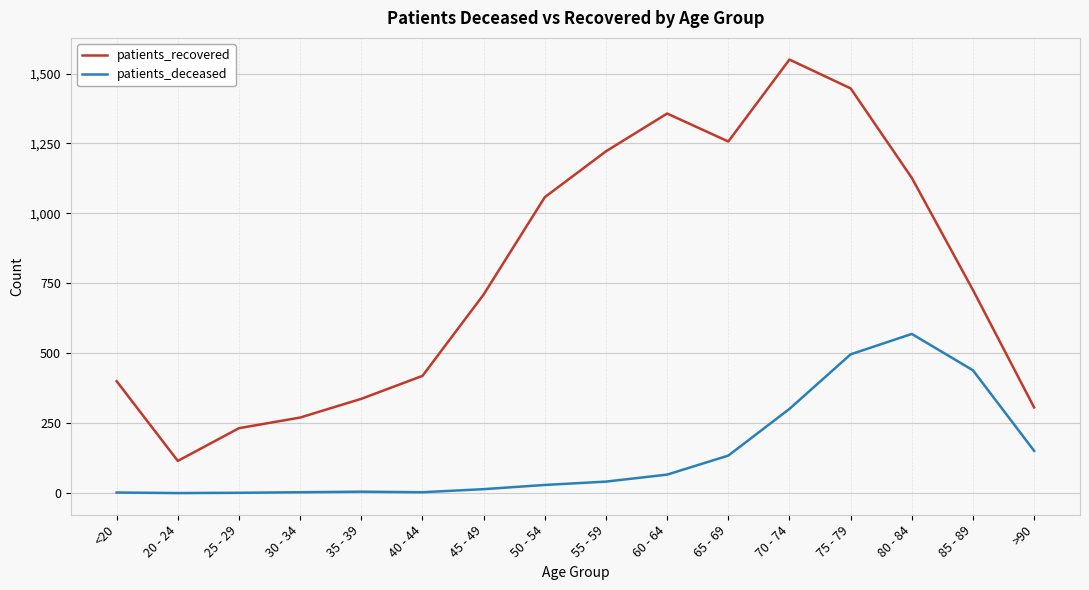

The value of patients_recovered at <20 is 400. True or false?

True